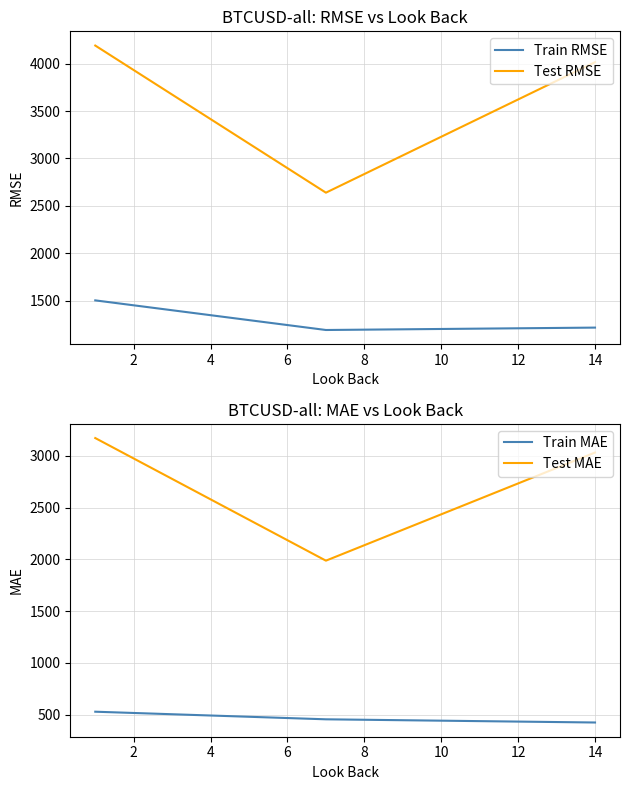

Which series changed the most between 0 and 2?

Test RMSE